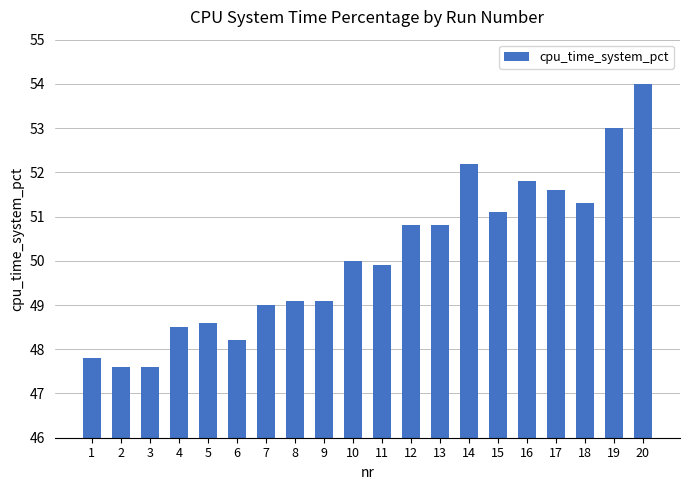

The chart shows a value of 47.6 at 3. True or false?

True